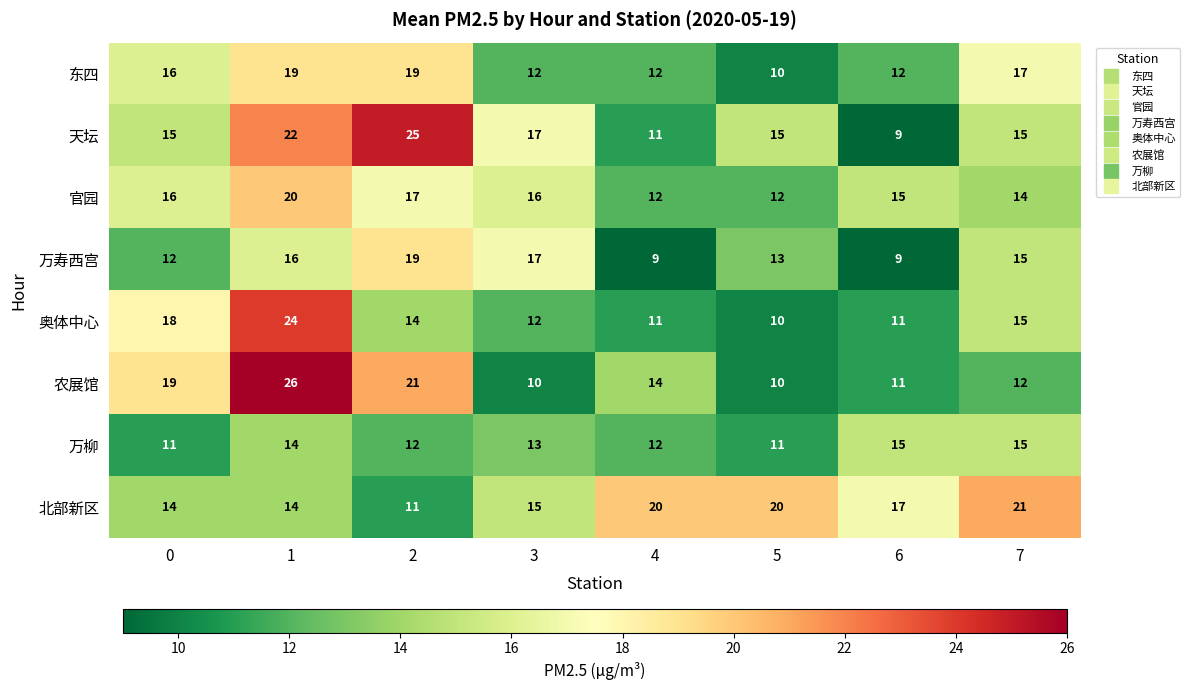

The value of 万寿西宫 at 3 is 7. True or false?

False